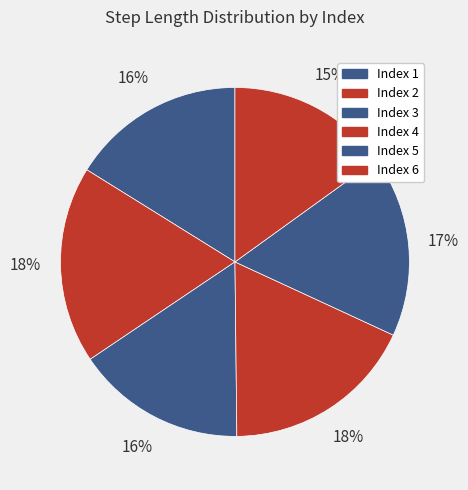

Does any single category account for the majority?

No